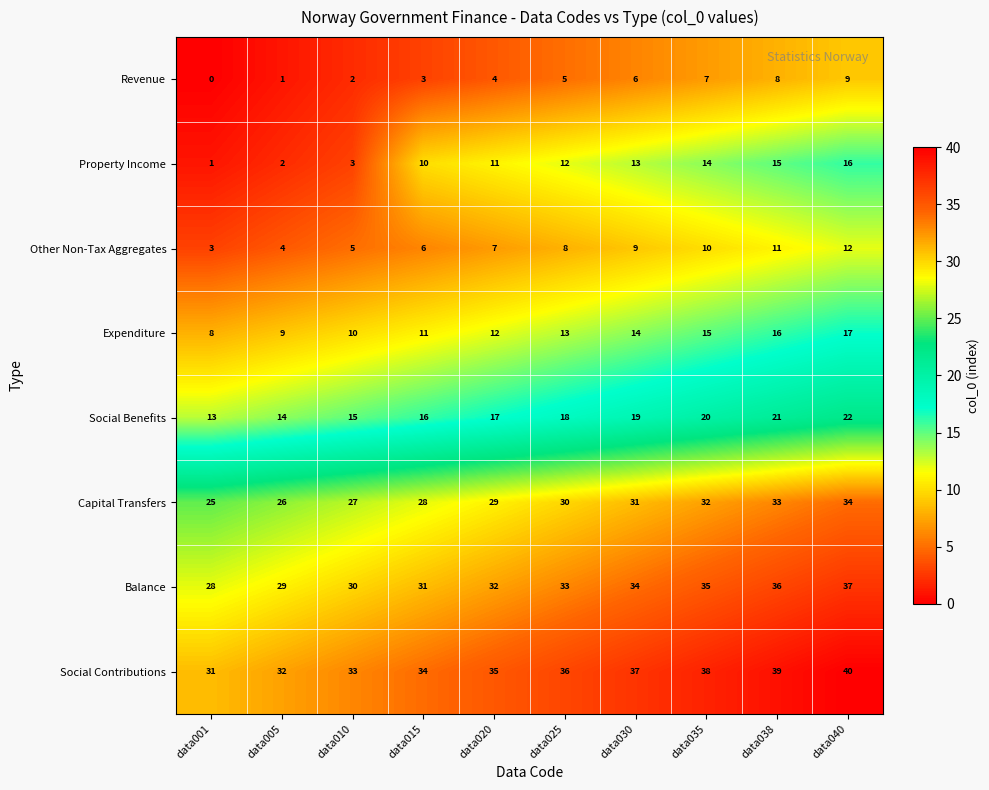

What is the difference between the second highest and second lowest values in the Balance series?

7